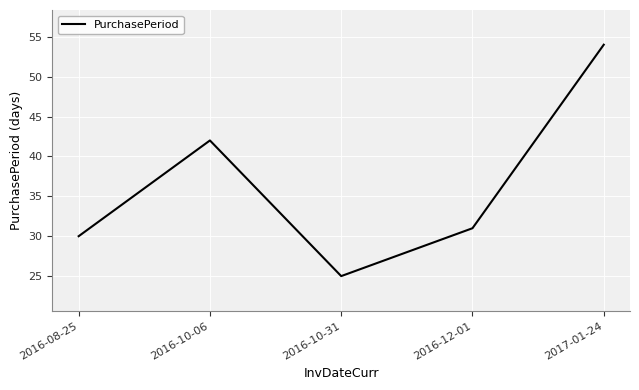

Reading right to left, list all the values displayed in this chart.

54	31	25	42	30